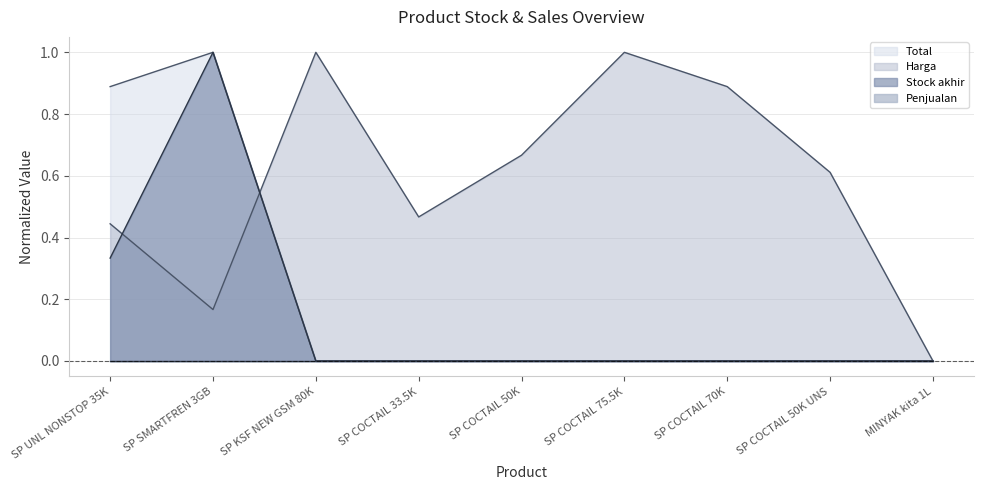

Count the Stock akhir values in the range 0 to 1.

9